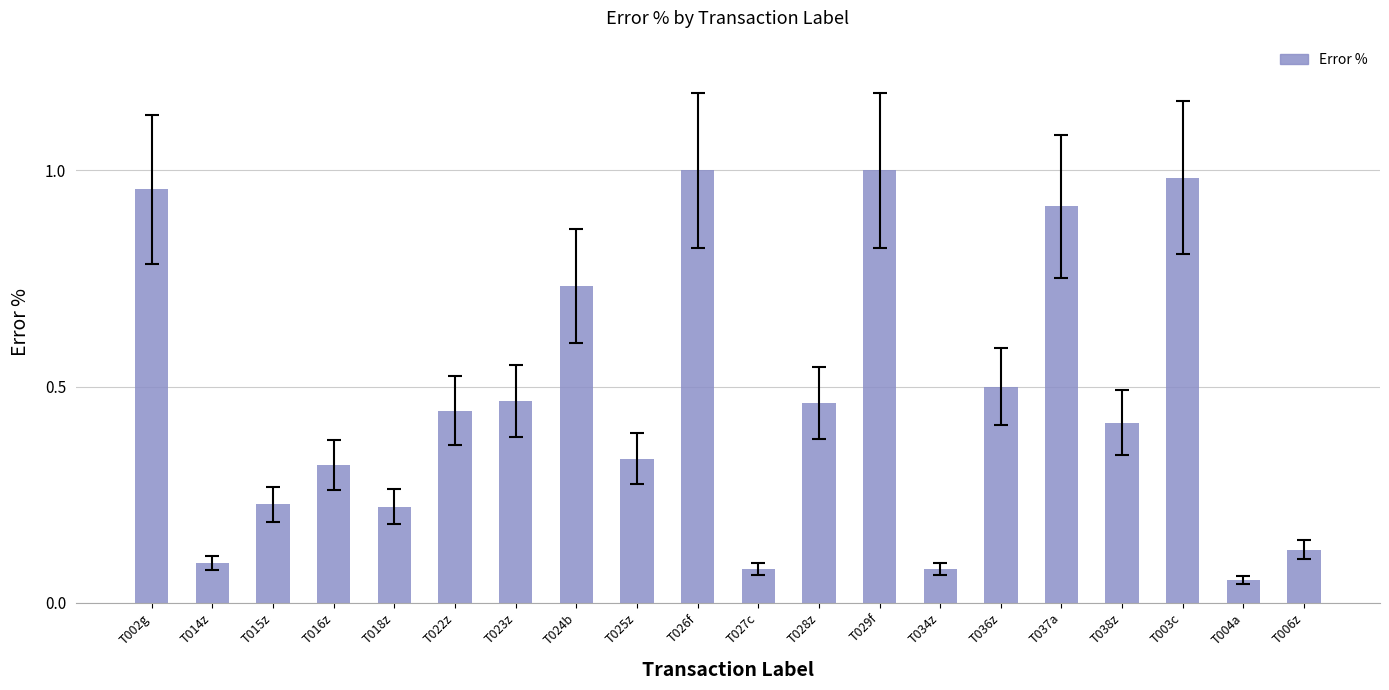

What is the sum of the values at T025z and T022z?

0.8